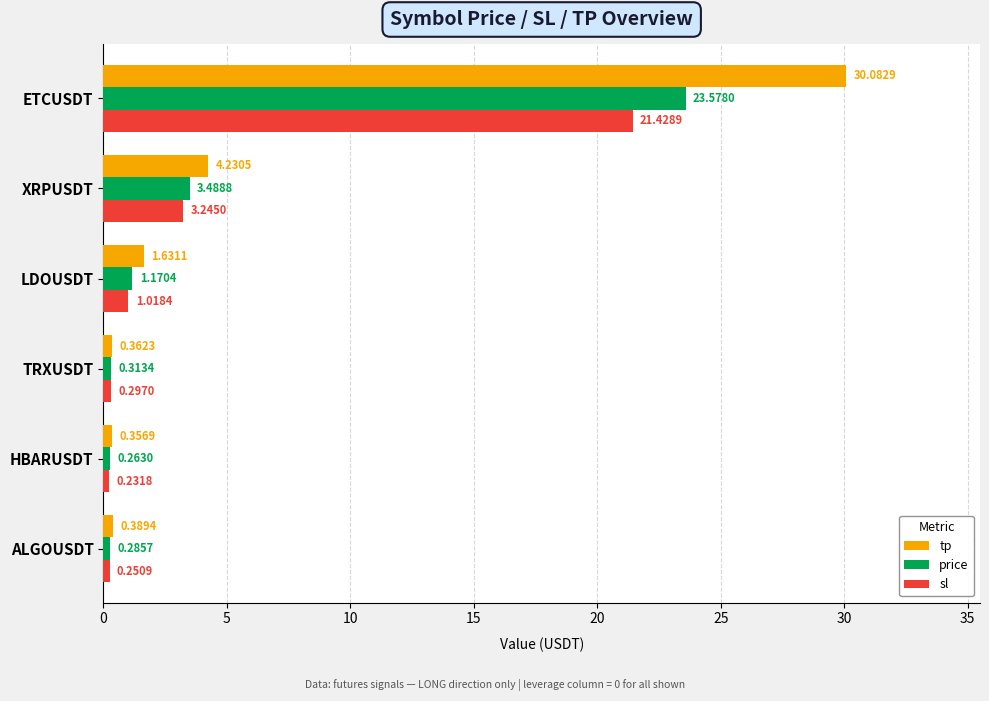

What is the average value of the sl series?

4.4